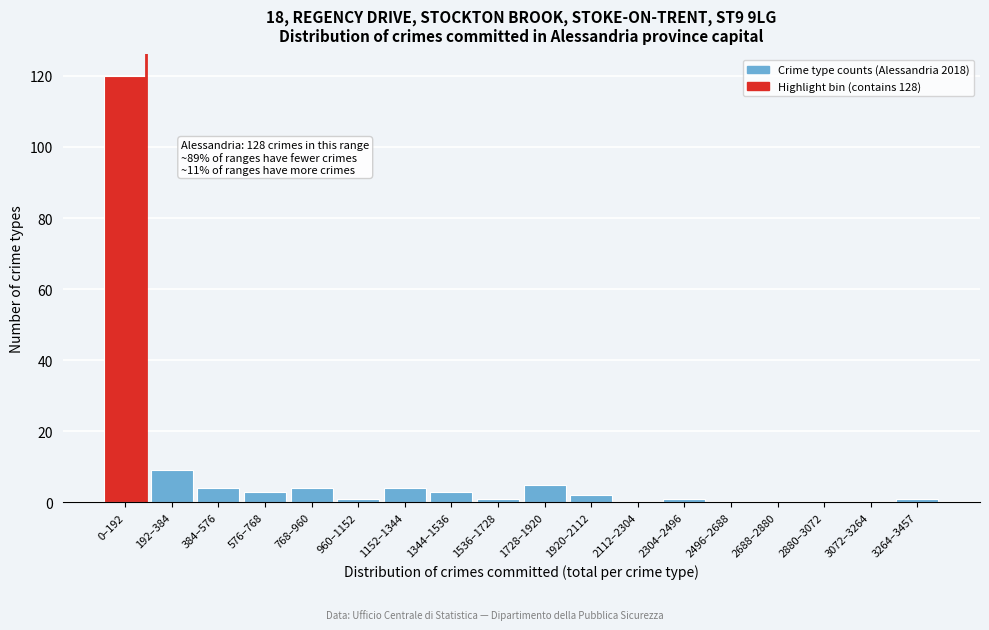

Reading left to right, list all the values displayed in this chart.

0–192=120	192–384=9	384–576=4	576–768=3	768–960=4	960–1152=1	1152–1344=4	1344–1536=3	1536–1728=1	1728–1920=5	1920–2112=2	2112–2304=0	2304–2496=1	2496–2688=0	2688–2880=0	2880–3072=0	3072–3264=0	3264–3457=1